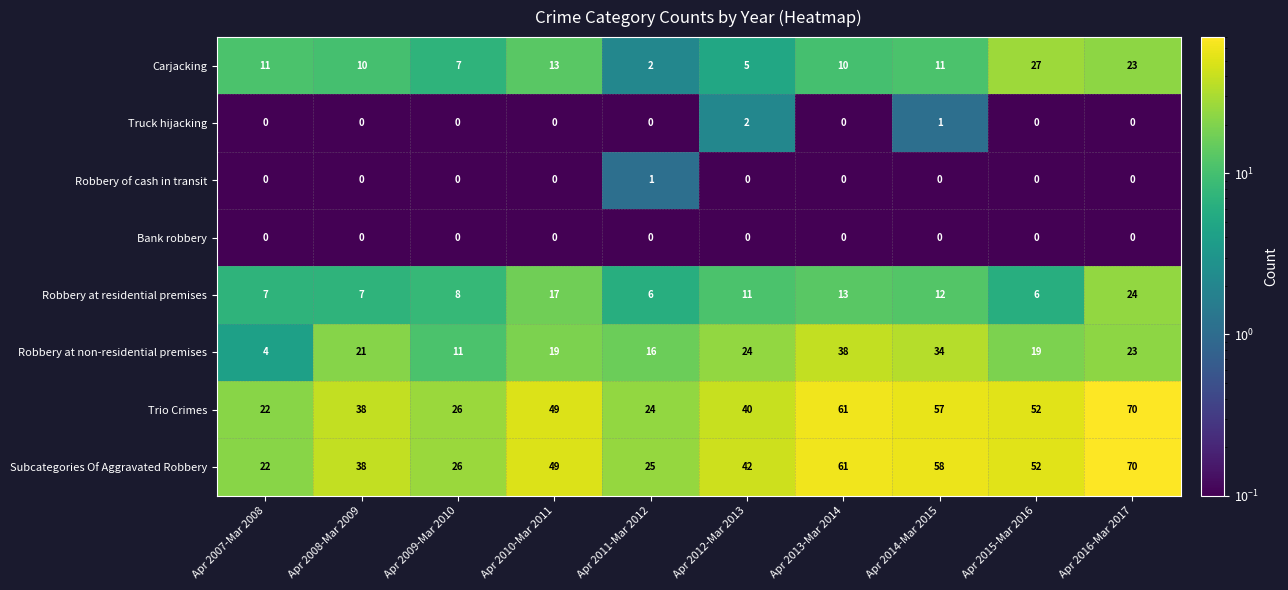

What is the average value of the Robbery at residential premises series?

11